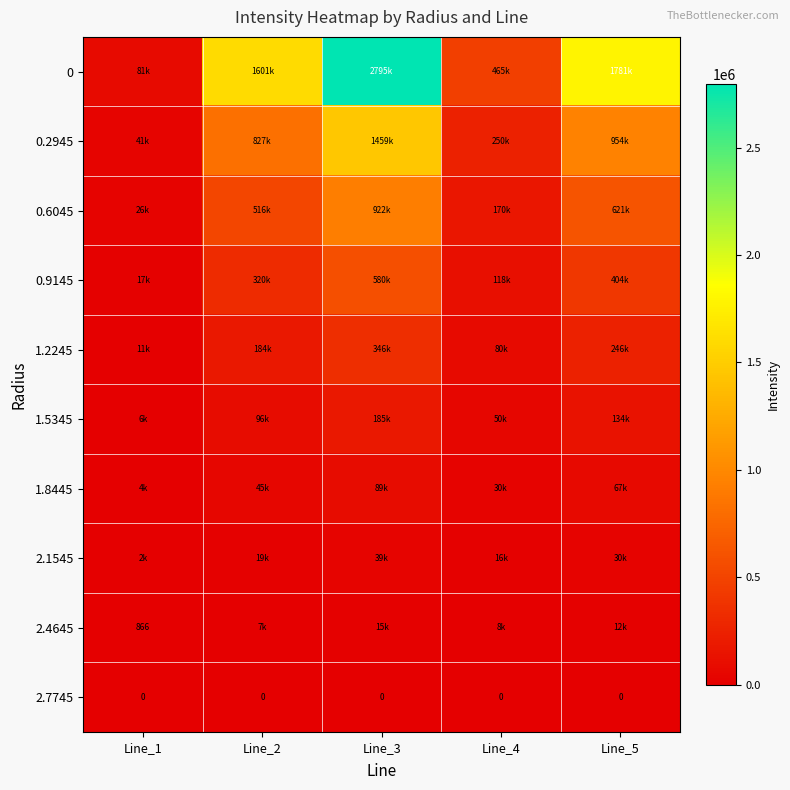

What is the greatest value displayed?

2795341.9